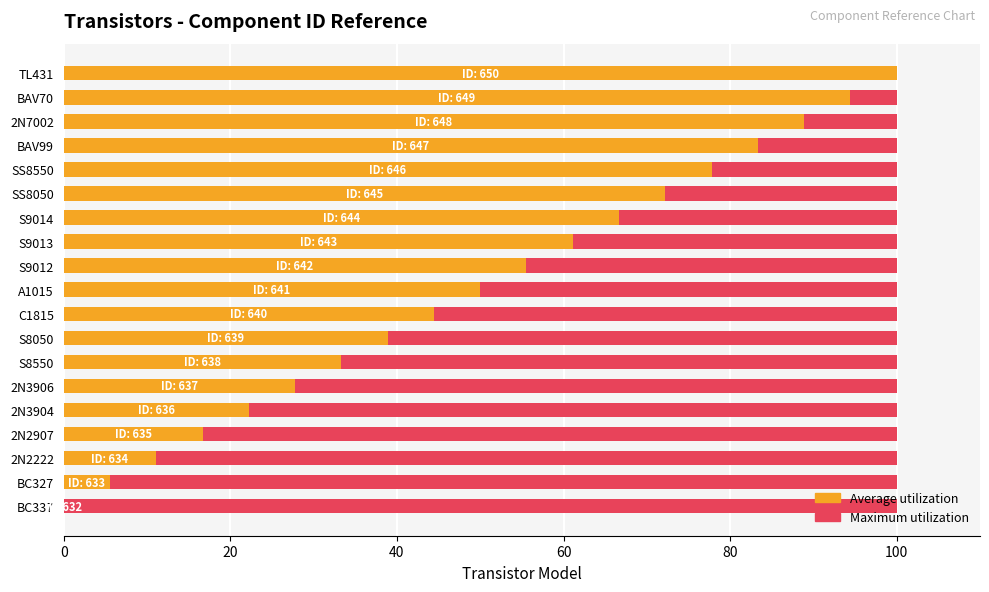

Which series has the largest range (max minus min)?

Average utilization